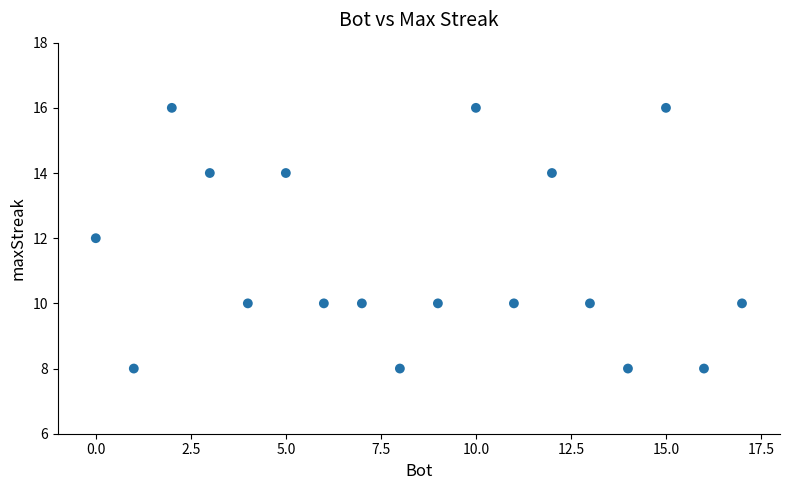

What is the range of Y values (max minus min)?

8